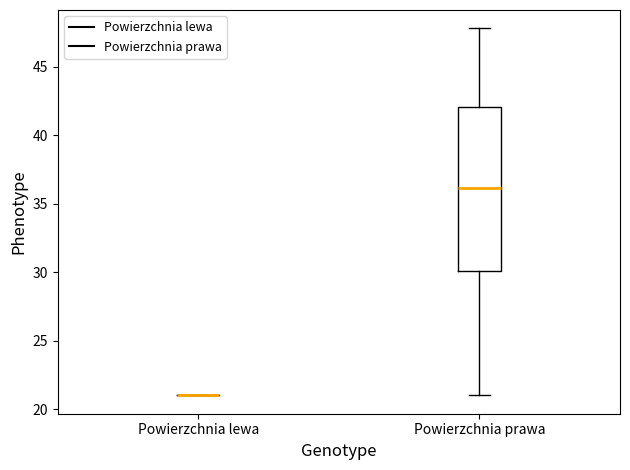

Which box is the tallest, from its lower edge to its upper edge?

Powierzchnia prawa